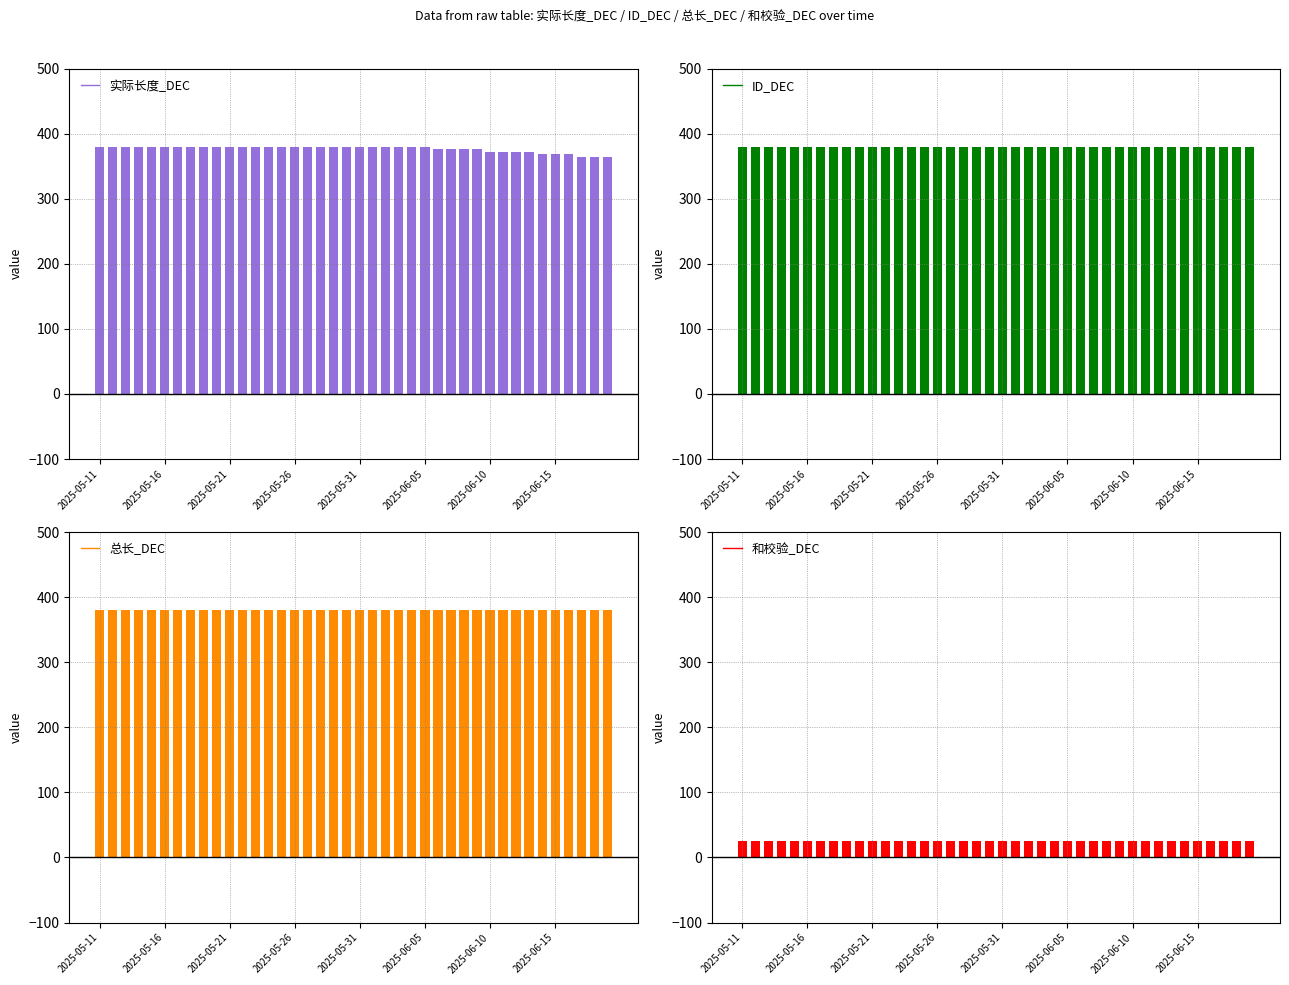

At which label is ID_DEC closest to 380?

2025-05-11